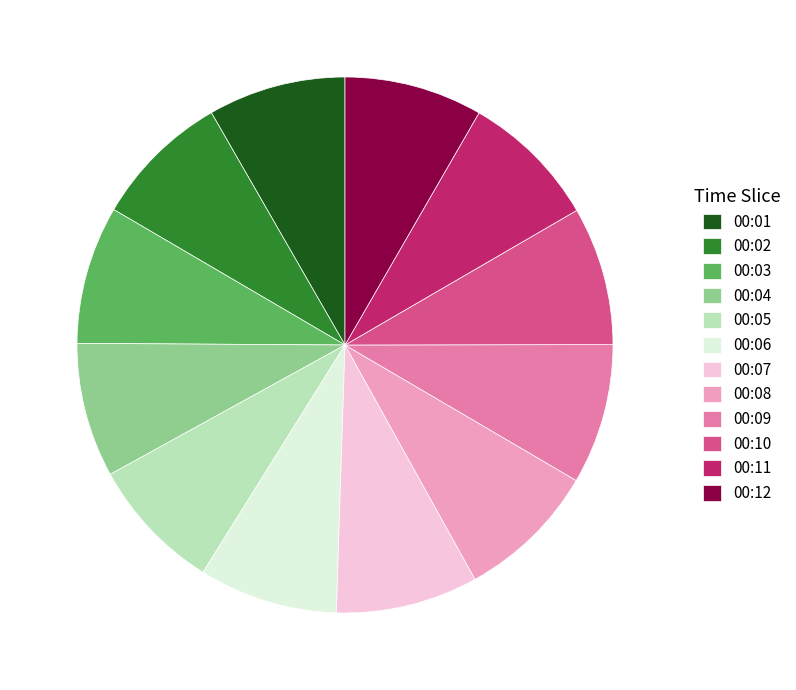

Is the sum of 00:06 and 00:10 greater than half?

No